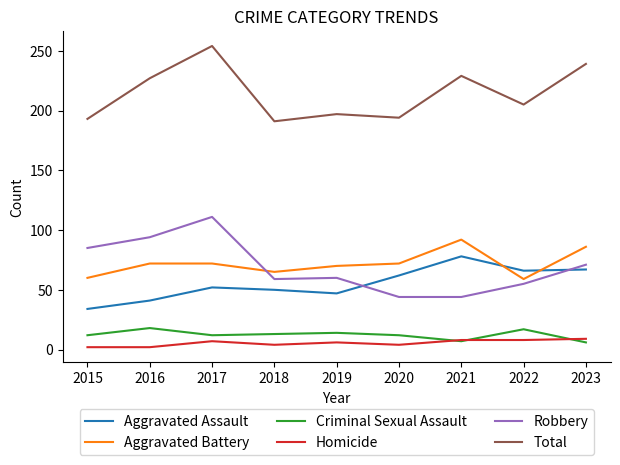

List the series in order of their peak value, highest first.

Total, Robbery, Aggravated Battery, Aggravated Assault, Criminal Sexual Assault, Homicide